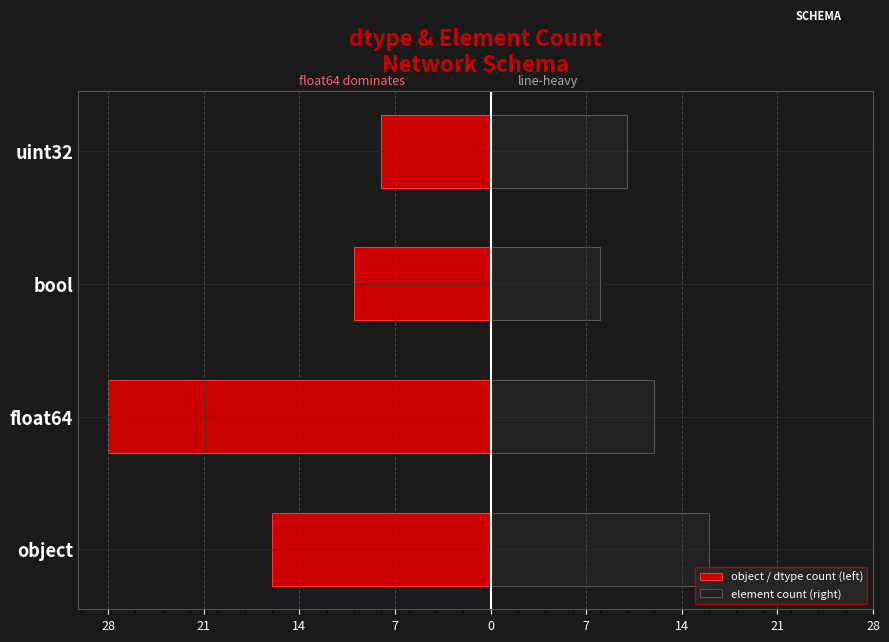

The element count (right) series shows 16 at uint32. True or false?

False